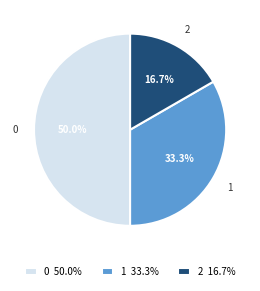

Which has a higher value, 2 16.7% or 0 50.0%?

0 50.0%